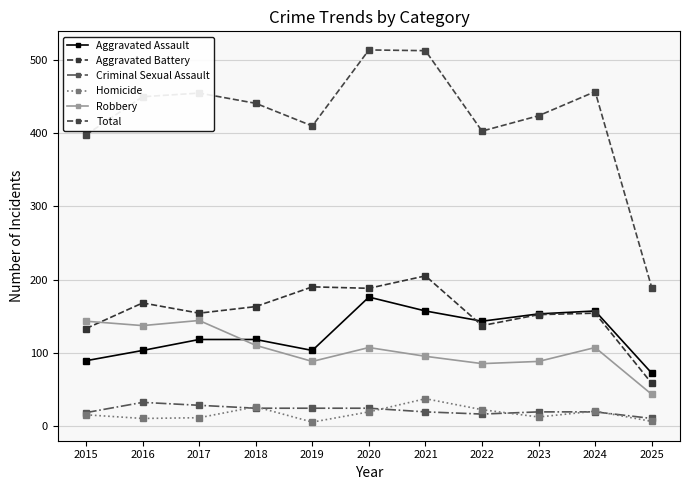

What are all the series names shown in the legend?

Aggravated Assault, Aggravated Battery, Criminal Sexual Assault, Homicide, Robbery, Total